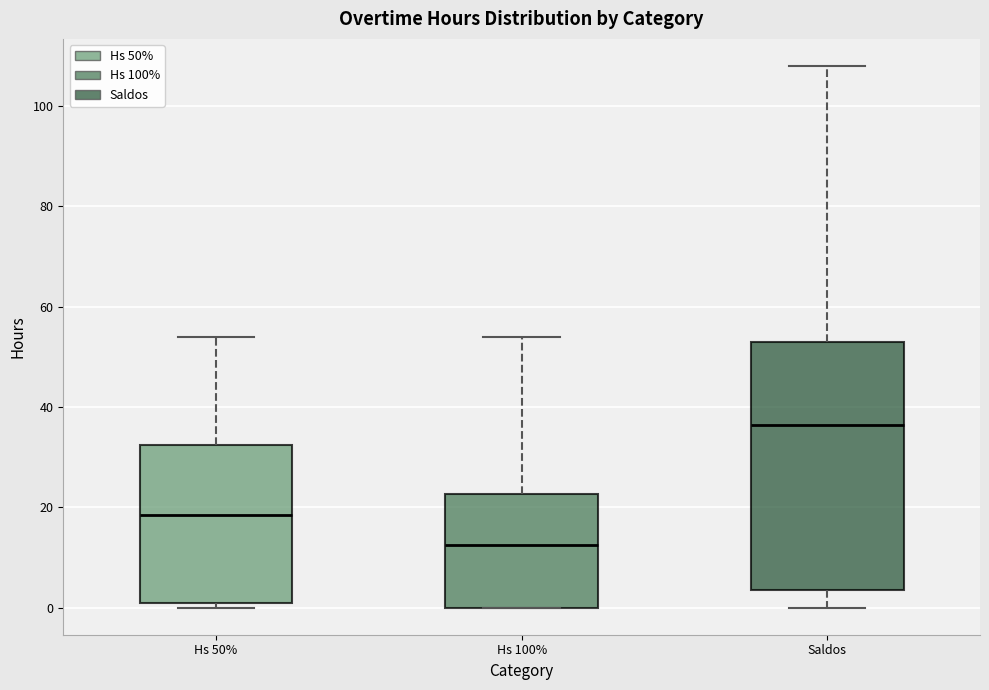

Reading left to right, read every box against the y-axis: the position of its median line, the range the box covers, and the ends of its whiskers. The values are not printed on the chart, so give them approximately, as read against the axis.

Hs 50%: median 18, box 2 to 32, whiskers 0 to 54
Hs 100%: median 12, box 0 to 22, whiskers 0 to 54
Saldos: median 36, box 4 to 54, whiskers 0 to 108